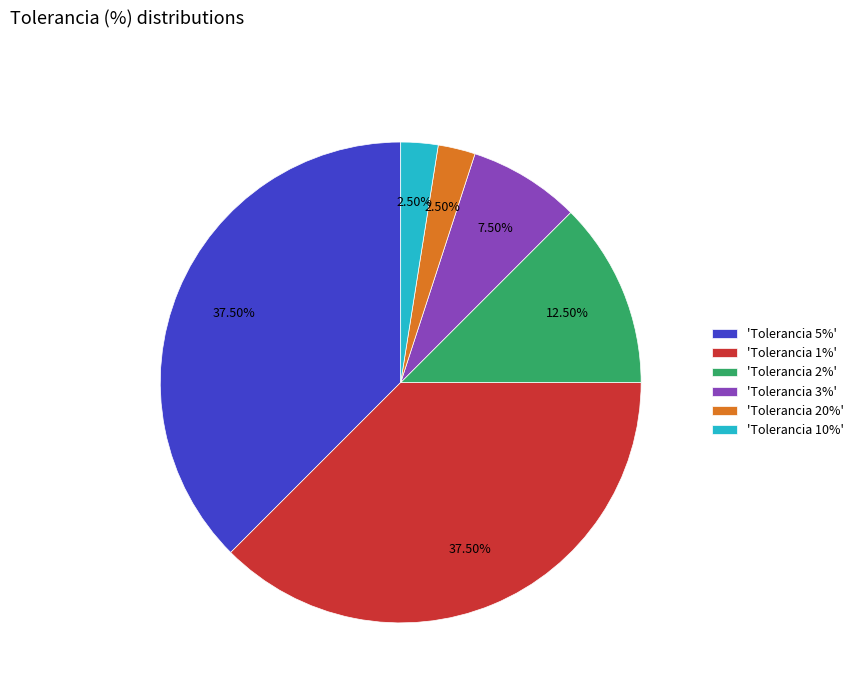

Approximately how many times larger is the value at 'Tolerancia 2%' compared to 'Tolerancia 20%'?

5.0